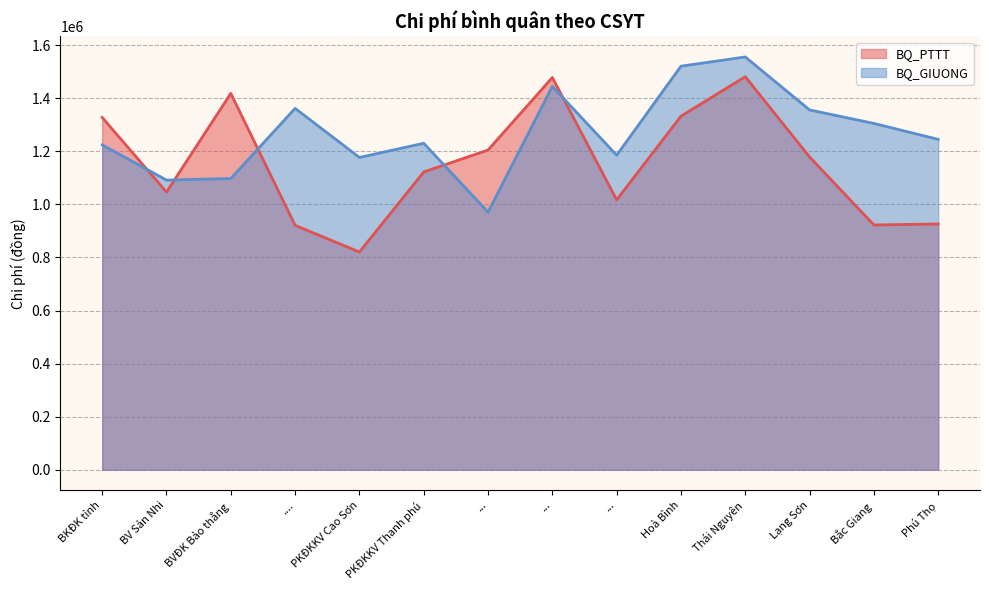

Is the value of BQ_PTTT at Phú Thọ greater than the value of BQ_GIUONG at Thái Nguyên?

No